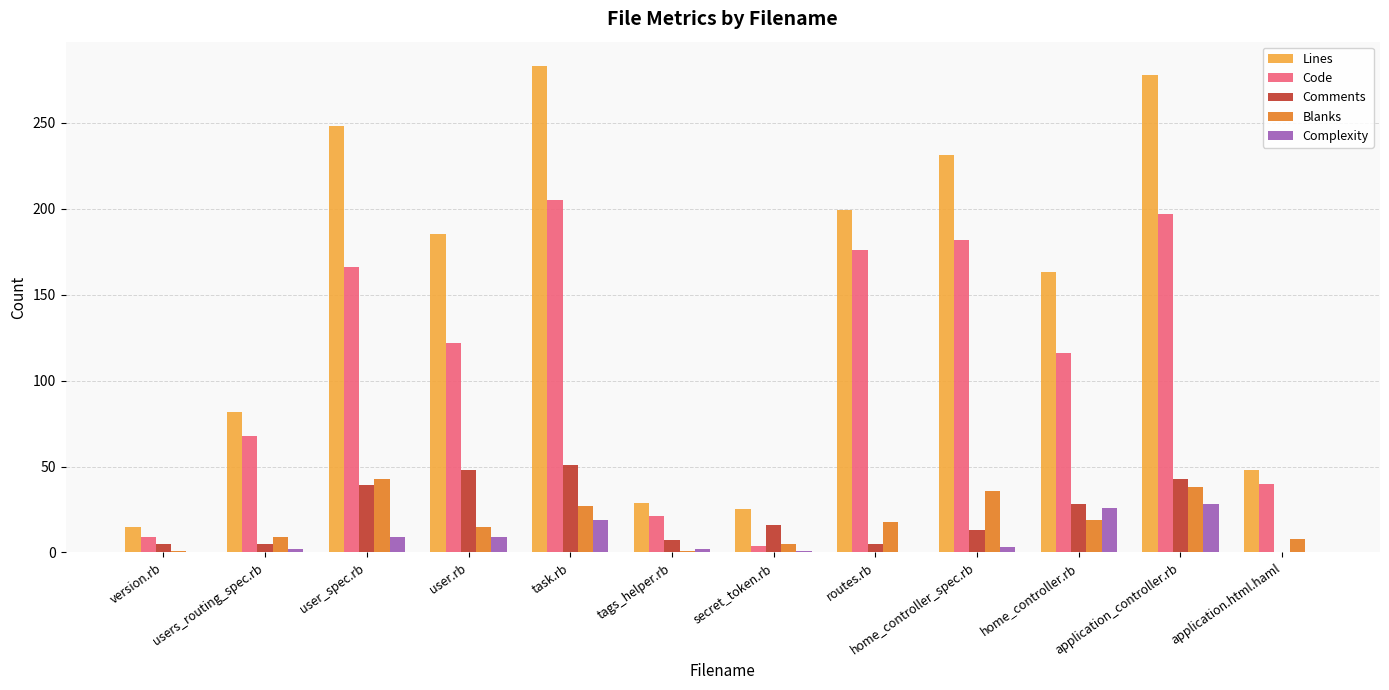

What is the sum of the Blanks values at application_controller.rb and user.rb?

53